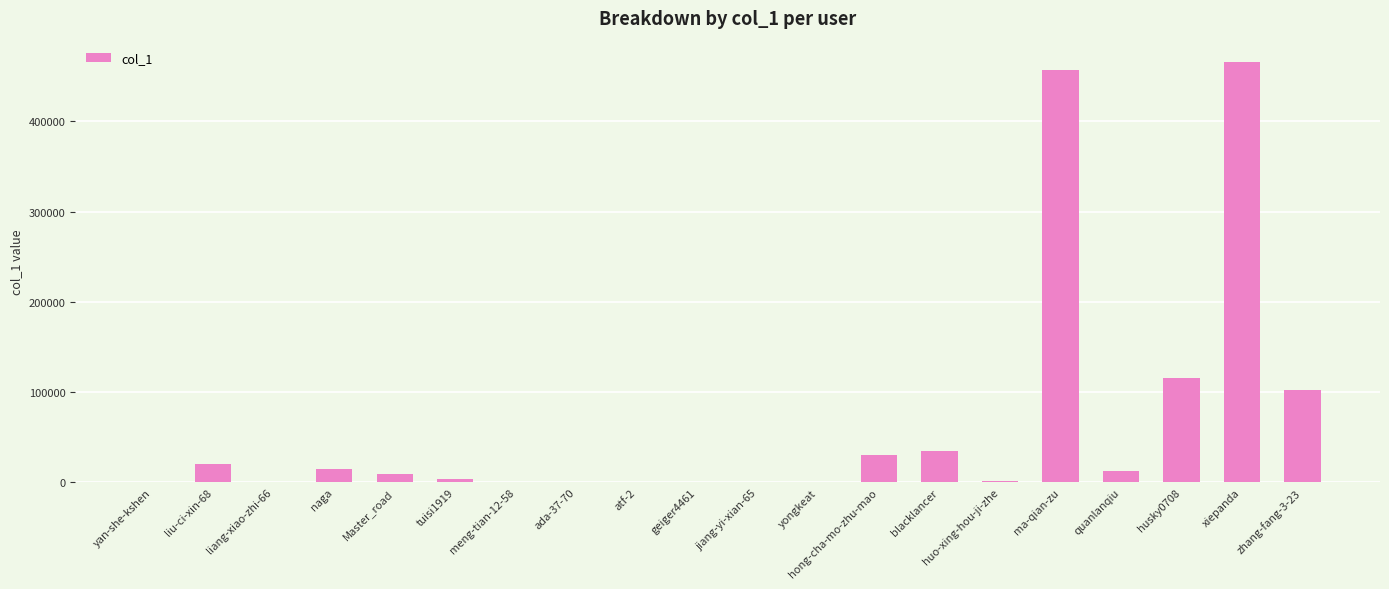

What is the sum of all values?

1269432